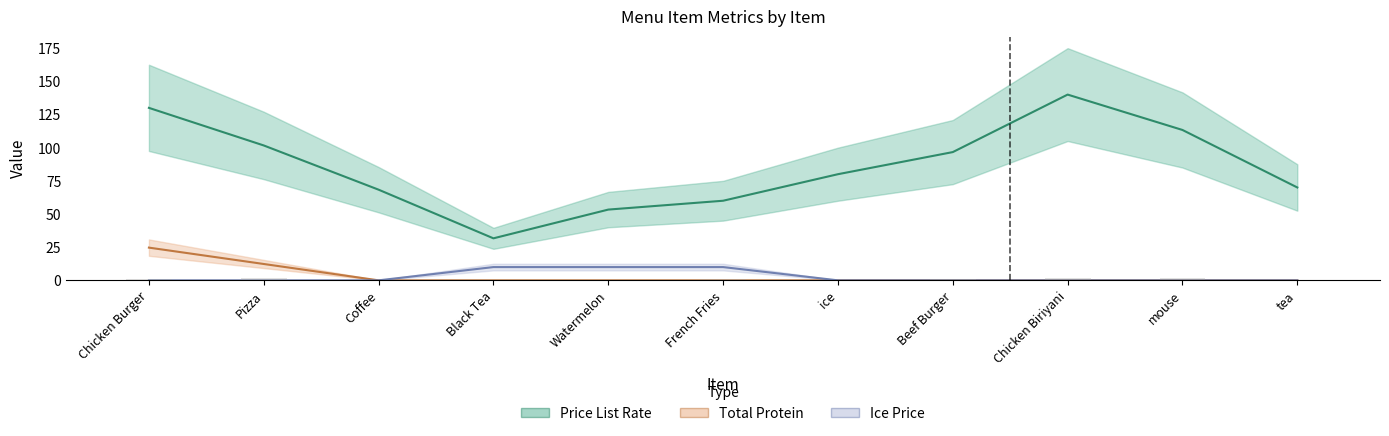

What are all the series names shown in the legend?

price_list_rate, custom_total_protein, ice_price